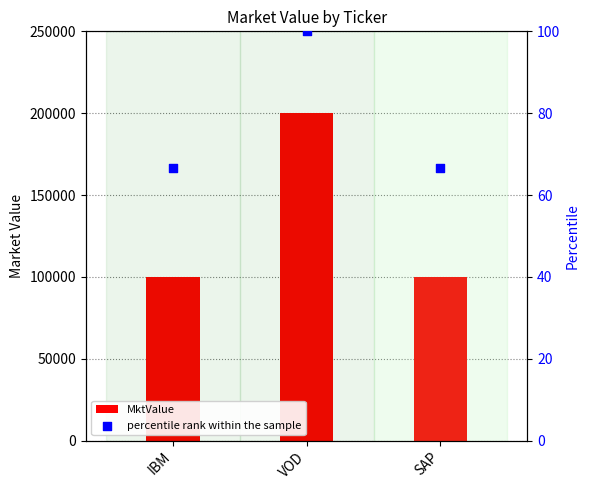

What are all the series names shown in the legend?

MktValue, percentile rank within the sample